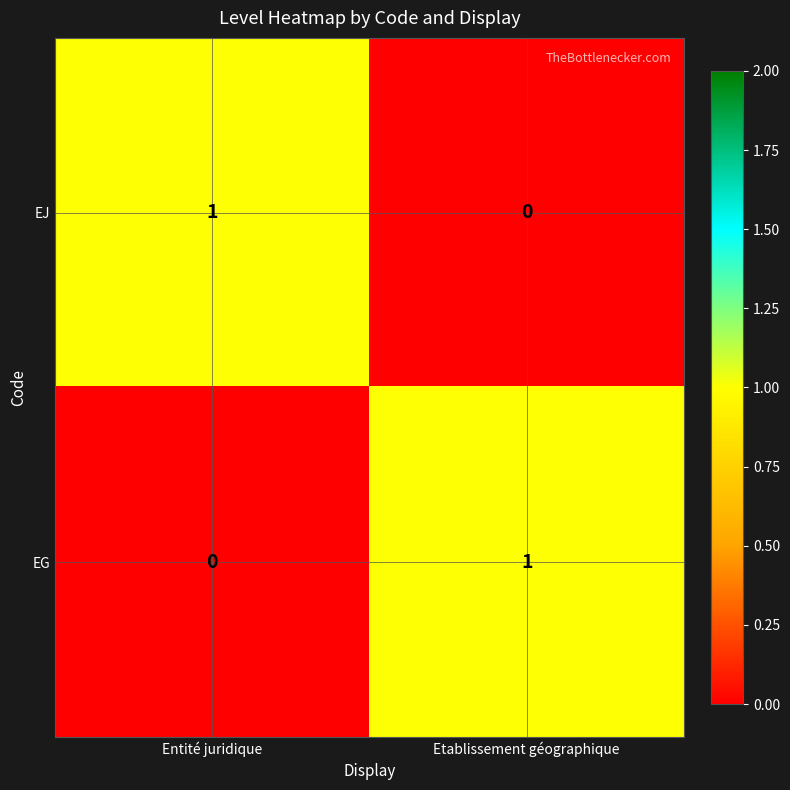

The EJ series shows 1 at Entité juridique. True or false?

True